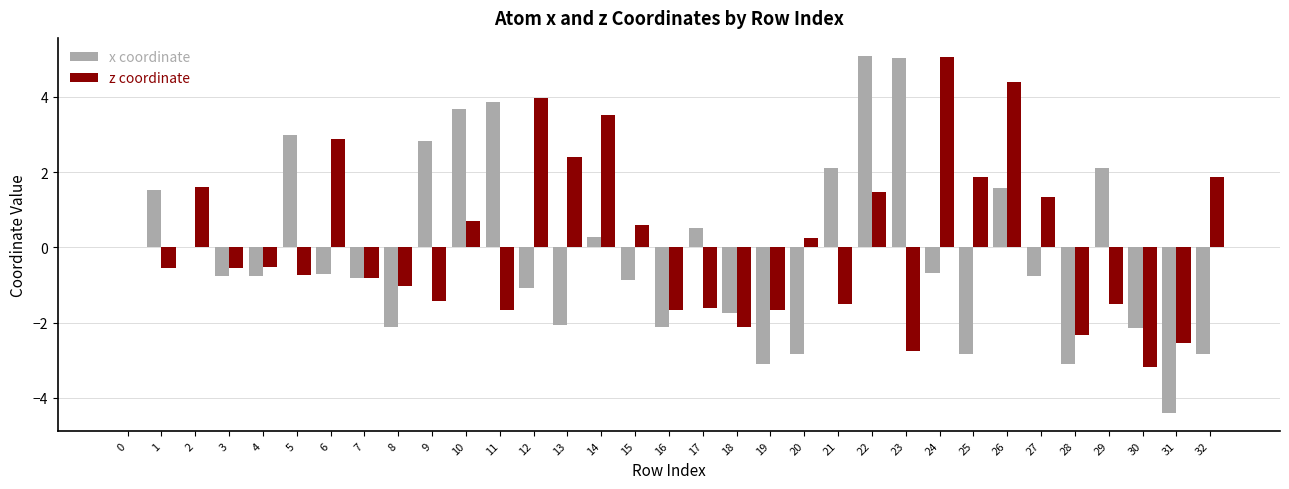

The z coordinate series shows -0.5 at 4. True or false?

True